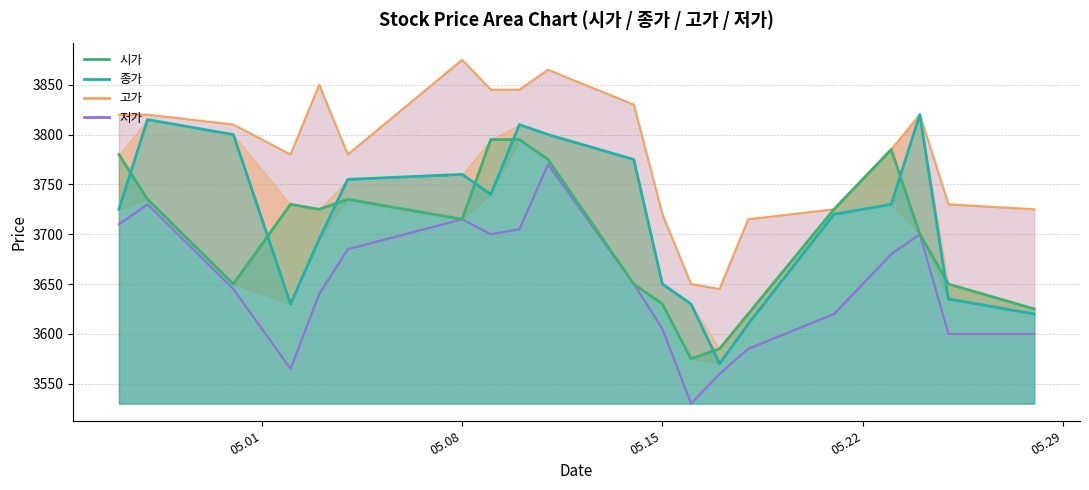

What is the average value of the 고가 line series?

3782